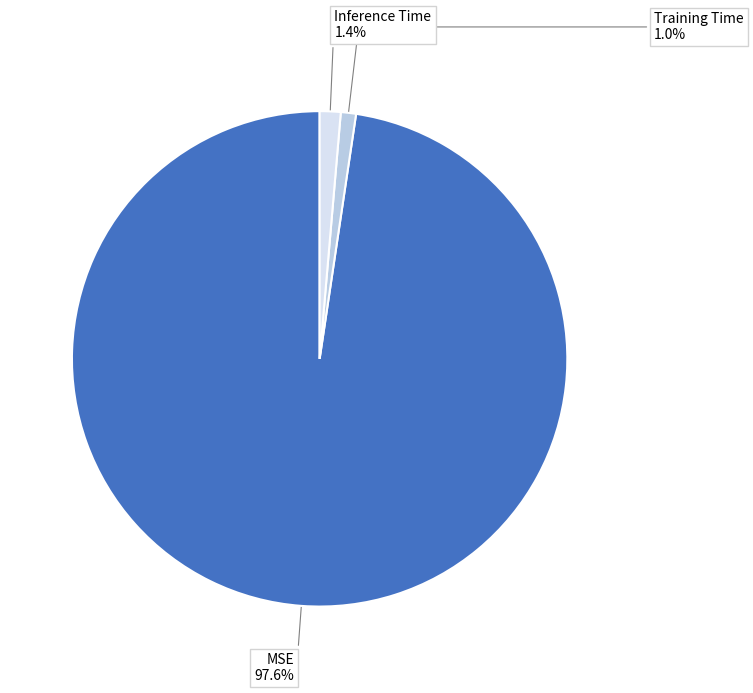

Is there a majority slice in this chart?

Yes